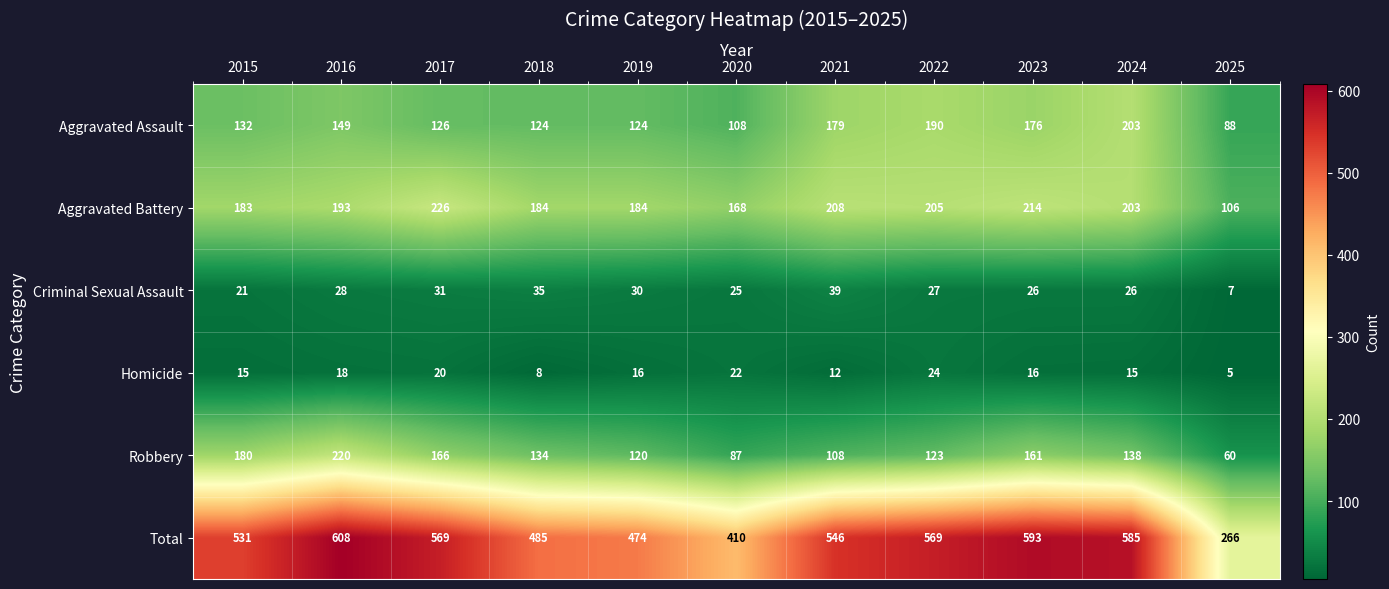

Rank the series at 2018 from lowest to highest value.

Homicide, Criminal Sexual Assault, Aggravated Assault, Robbery, Aggravated Battery, Total